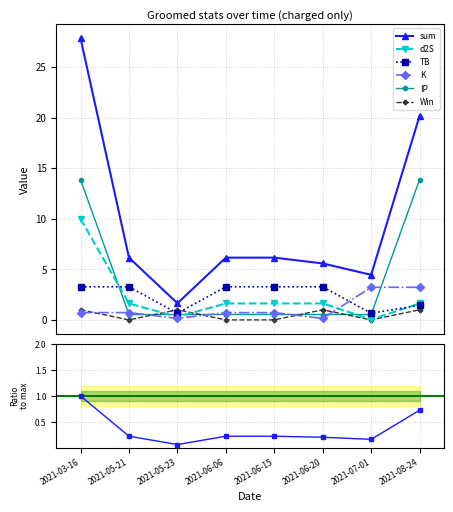

What is the label of the 2nd point from the left?

2021-05-21